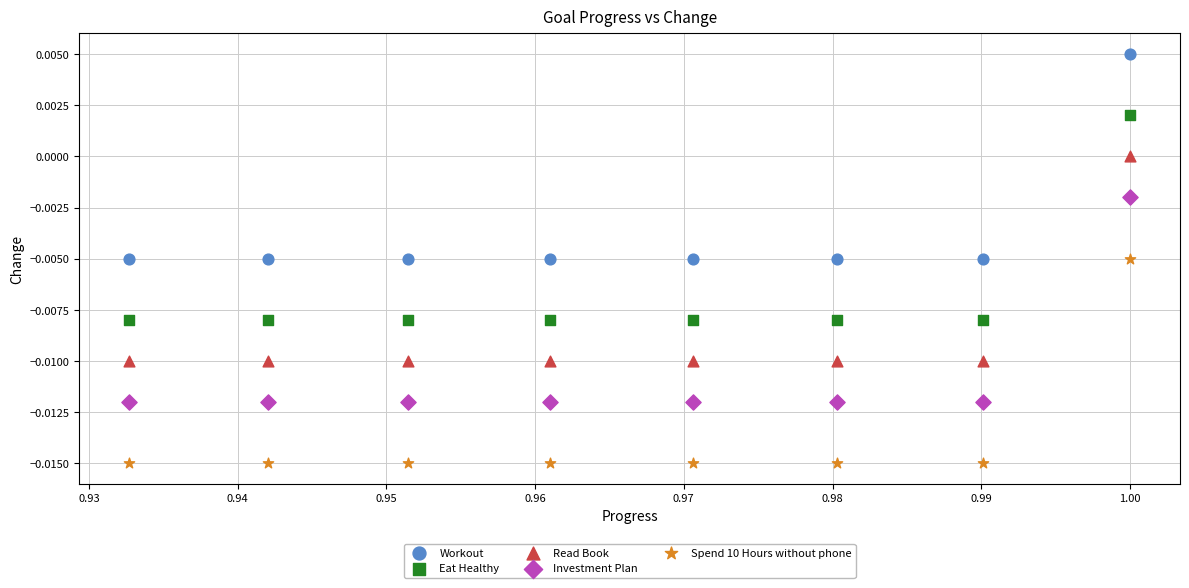

Which series reaches the minimum Y coordinate?

Spend 10 Hours without phone